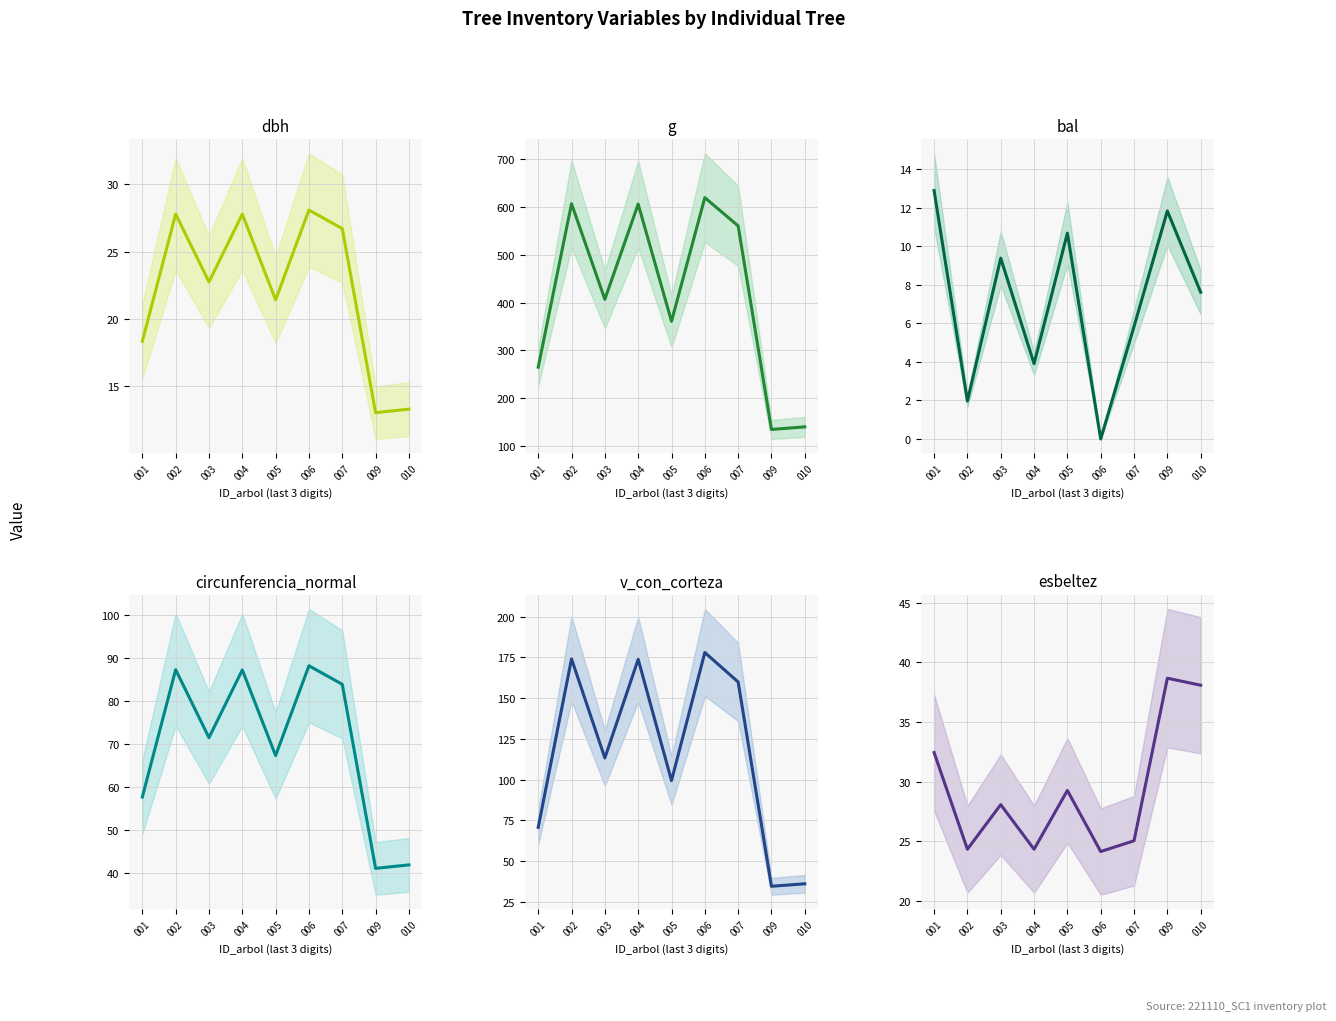

What is the total value across all series at 004?

923.6